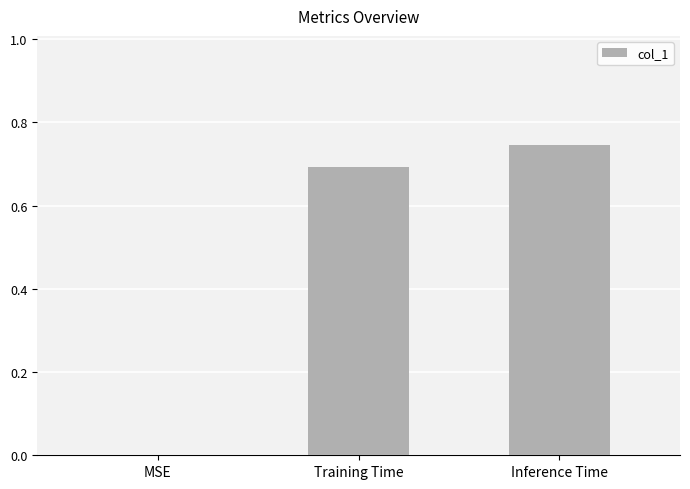

The chart shows a value of 0.0 at MSE. True or false?

True